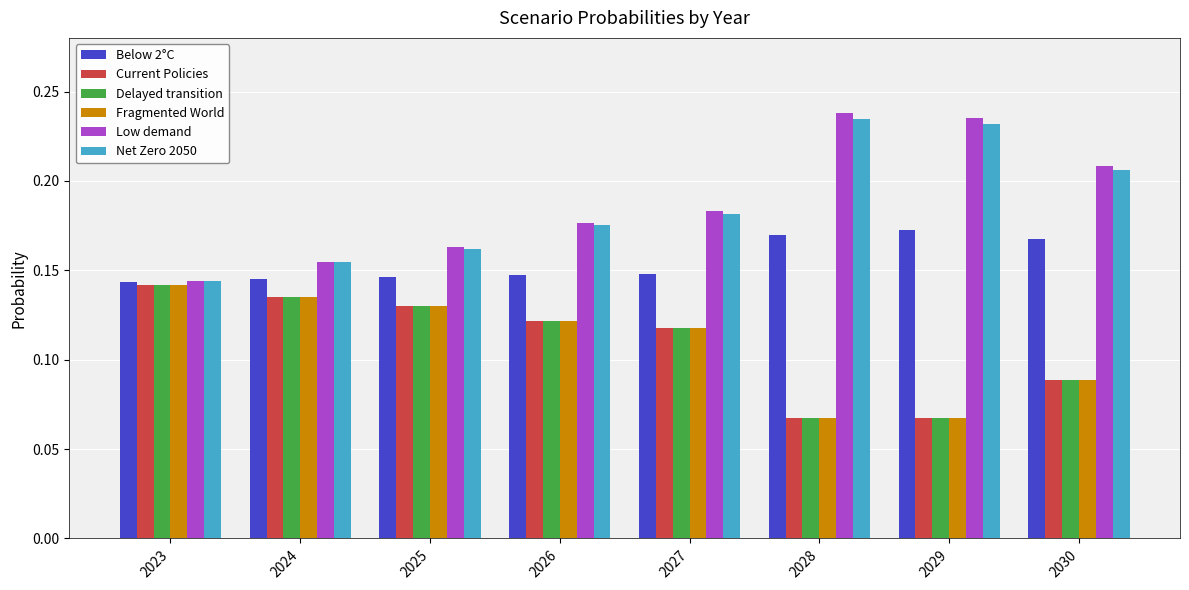

Where is Low demand nearest to the value 0?

2023